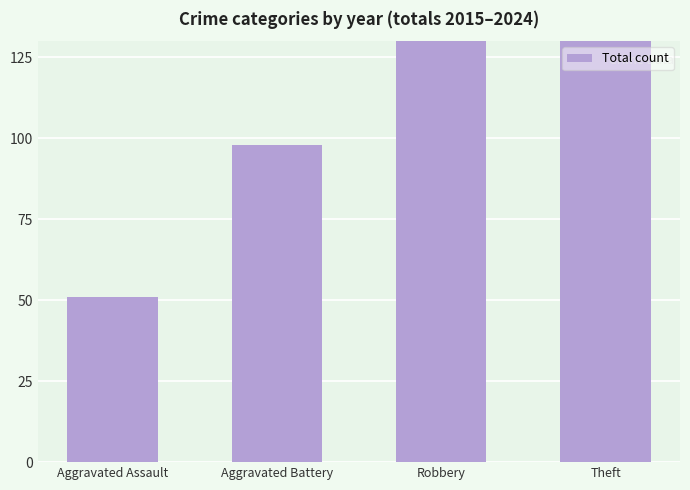

What is the maximum value shown in the chart?

373